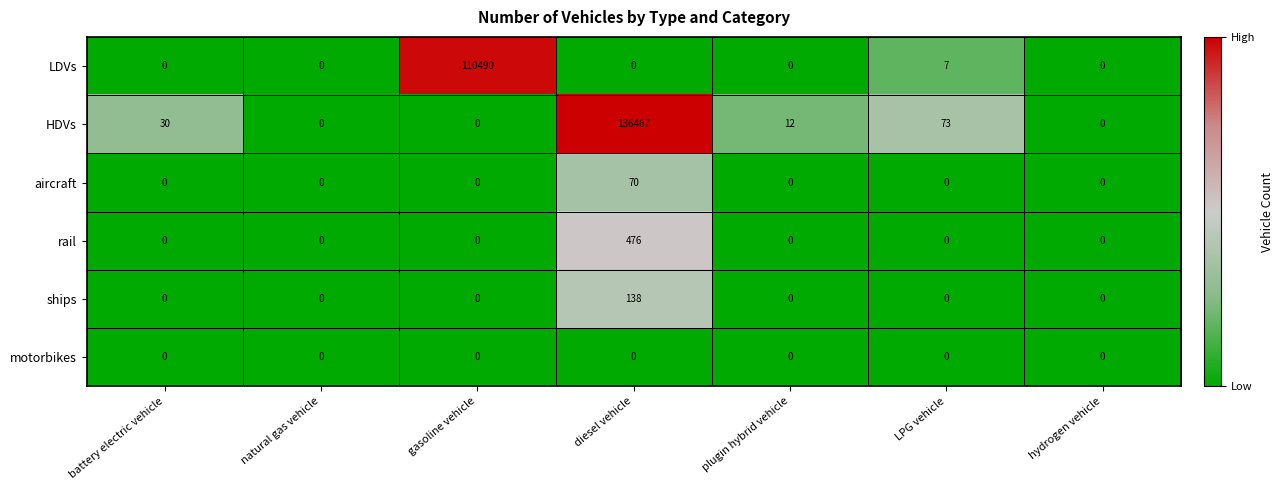

List the series in order of their peak value, highest first.

HDVs, LDVs, rail, ships, aircraft, motorbikes